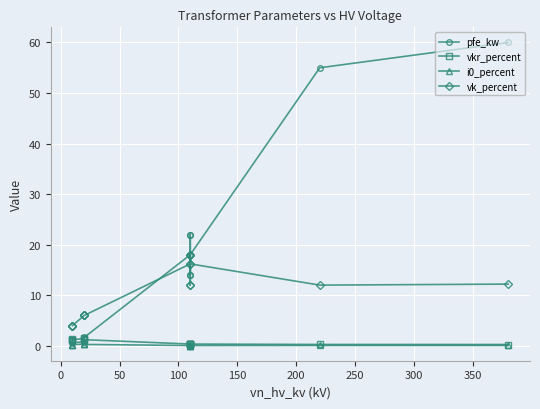

Does the chart display data point markers on the line(s)?

Yes